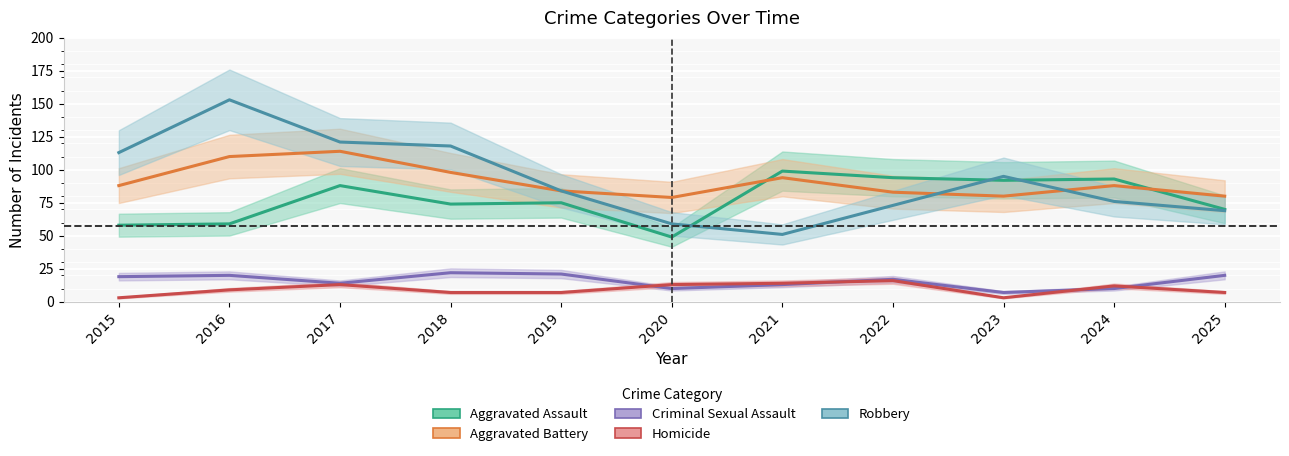

How many categories are shown in the chart?

11